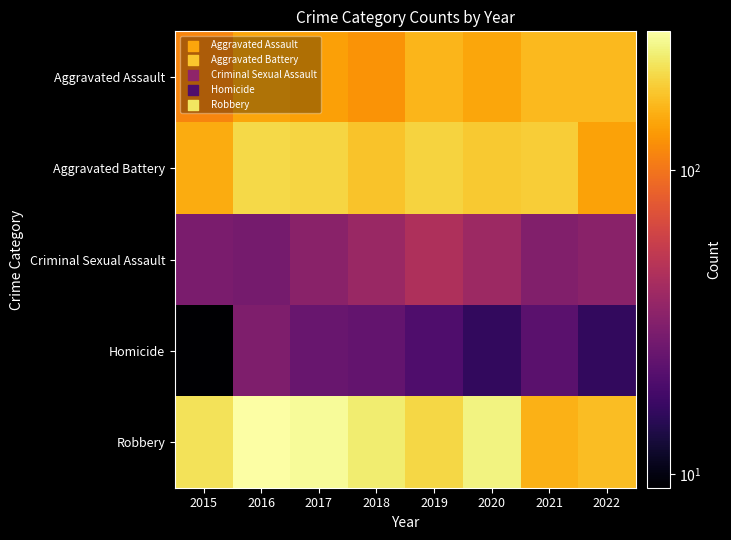

Between 2019 and 2018, which is larger?

2019